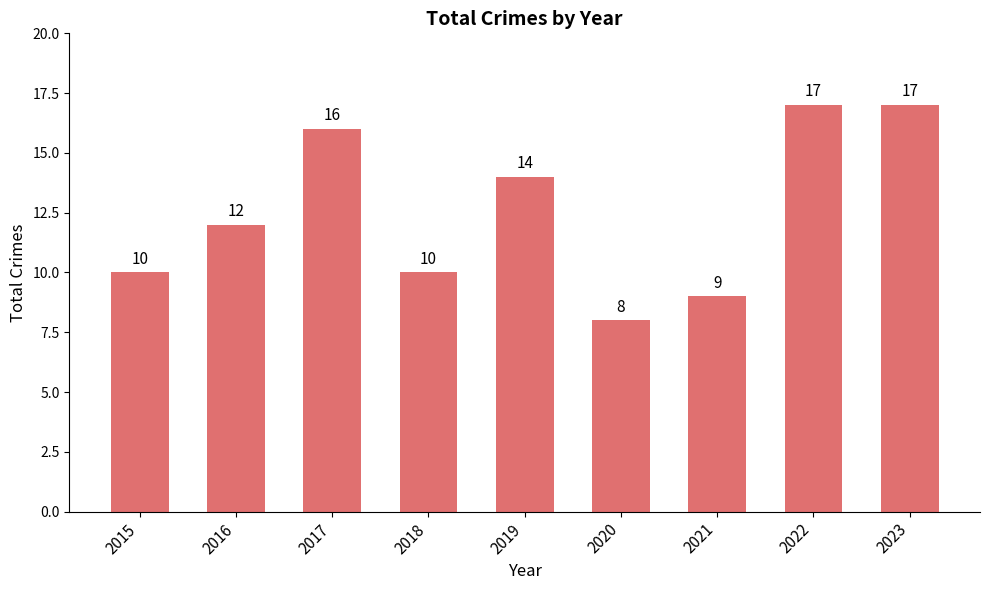

What is the sum of all values?

113